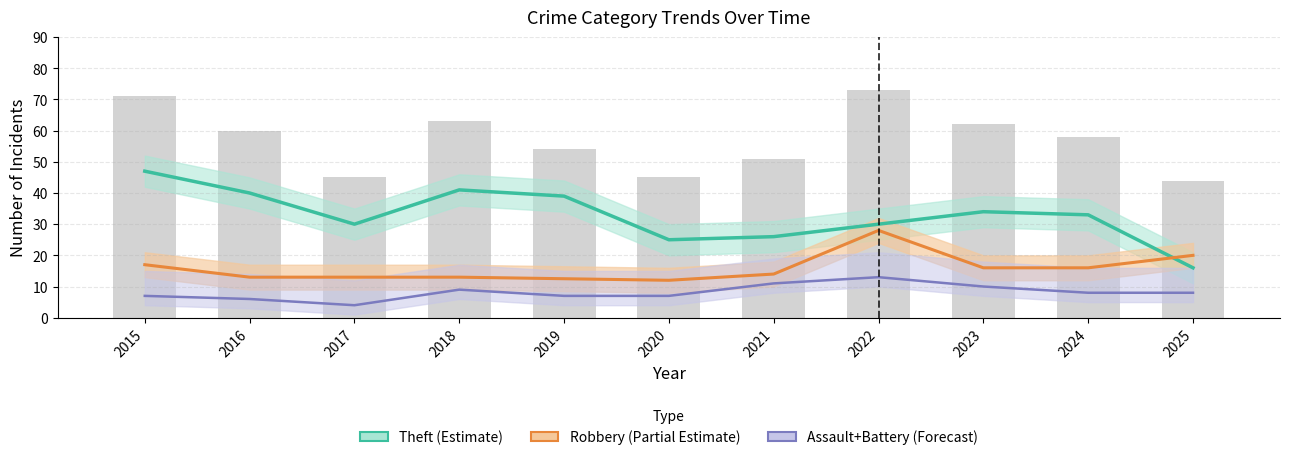

True or false: Total has a value of 60 at 2016.

True